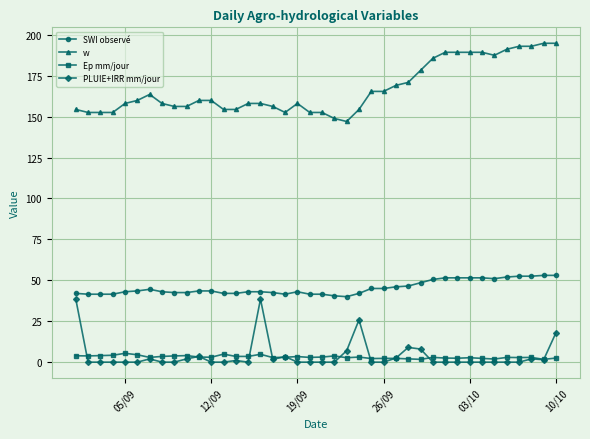

True or false: w has more than 1 interior local peaks.

True